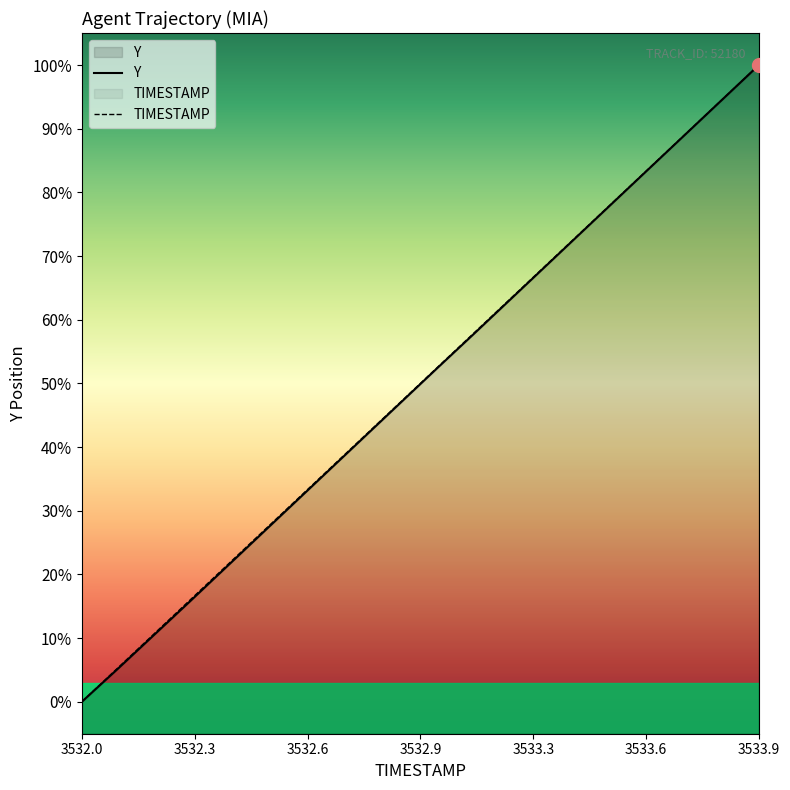

True or false: TIMESTAMP and Y intersect in this chart.

False